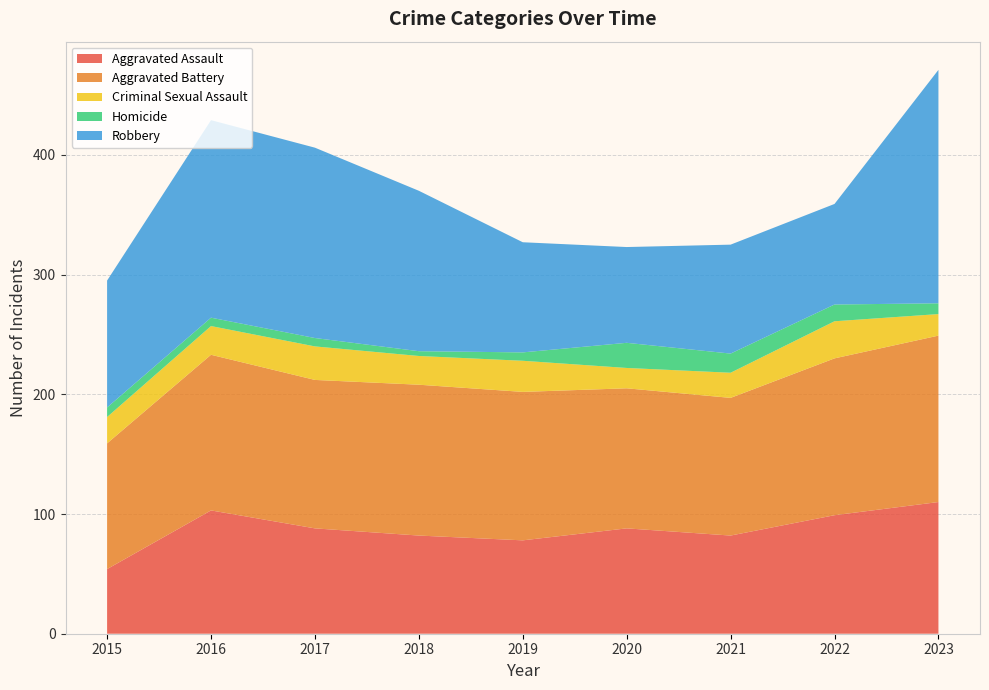

Reading right to left, extract all data points from this chart.

Aggravated Assault: 2023=110	2022=99	2021=82	2020=88	2019=78	2018=82	2017=88	2016=103	2015=54
Aggravated Battery: 2023=139	2022=131	2021=115	2020=117	2019=124	2018=126	2017=124	2016=130	2015=105
Criminal Sexual Assault: 2023=18	2022=31	2021=21	2020=17	2019=26	2018=24	2017=28	2016=24	2015=22
Homicide: 2023=9	2022=14	2021=16	2020=21	2019=7	2018=4	2017=7	2016=7	2015=8
Robbery: 2023=195	2022=84	2021=91	2020=80	2019=92	2018=134	2017=159	2016=165	2015=106